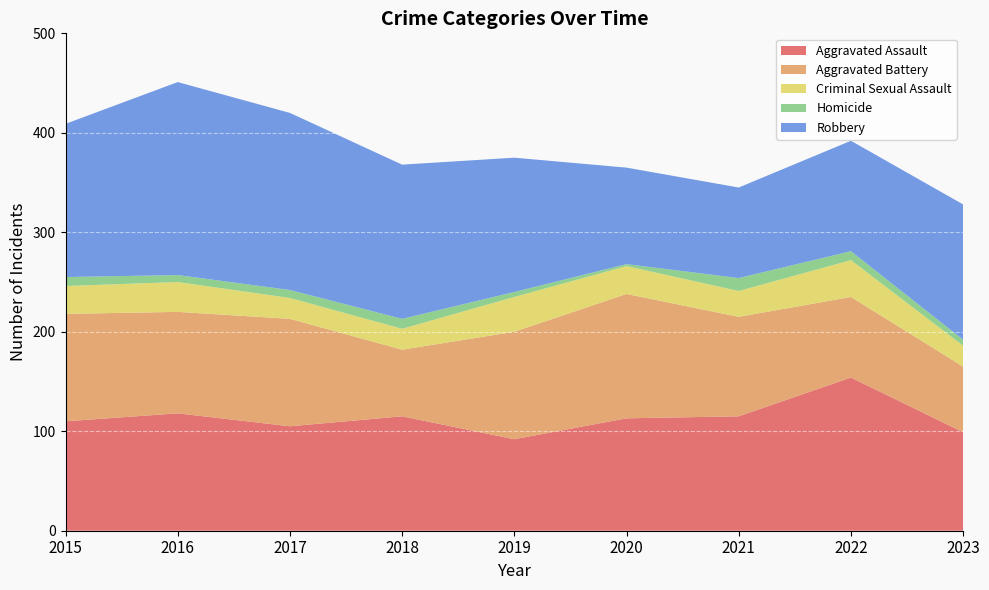

Reading left to right, what are all the values shown in this chart?

Aggravated Assault: 2015=110	2016=118	2017=105	2018=115	2019=92	2020=113	2021=115	2022=154	2023=99
Aggravated Battery: 2015=108	2016=102	2017=108	2018=67	2019=108	2020=125	2021=100	2022=81	2023=66
Criminal Sexual Assault: 2015=28	2016=30	2017=21	2018=21	2019=35	2020=28	2021=26	2022=37	2023=21
Homicide: 2015=9	2016=7	2017=8	2018=10	2019=5	2020=2	2021=13	2022=9	2023=6
Robbery: 2015=154	2016=194	2017=178	2018=155	2019=135	2020=97	2021=91	2022=111	2023=136